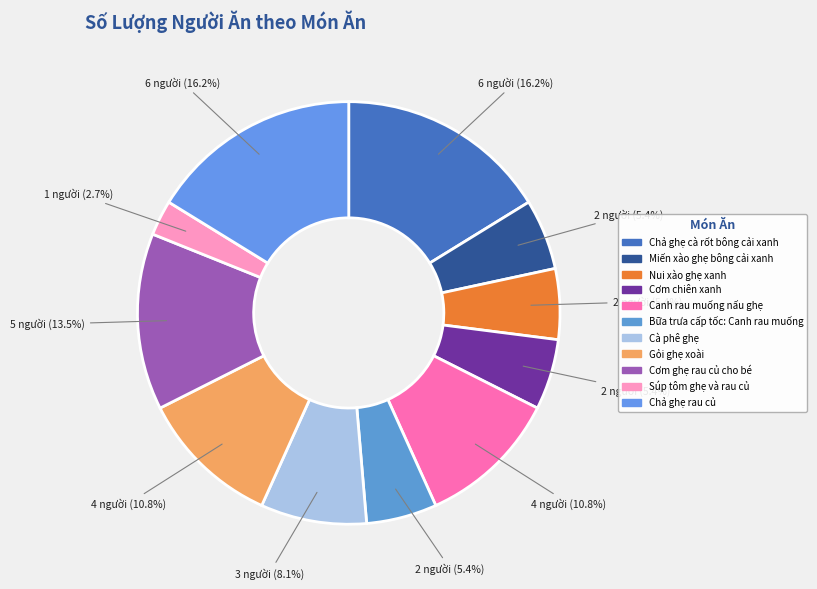

Which has a higher value, Chả ghẹ rau củ or Cà phê ghẹ?

Chả ghẹ rau củ